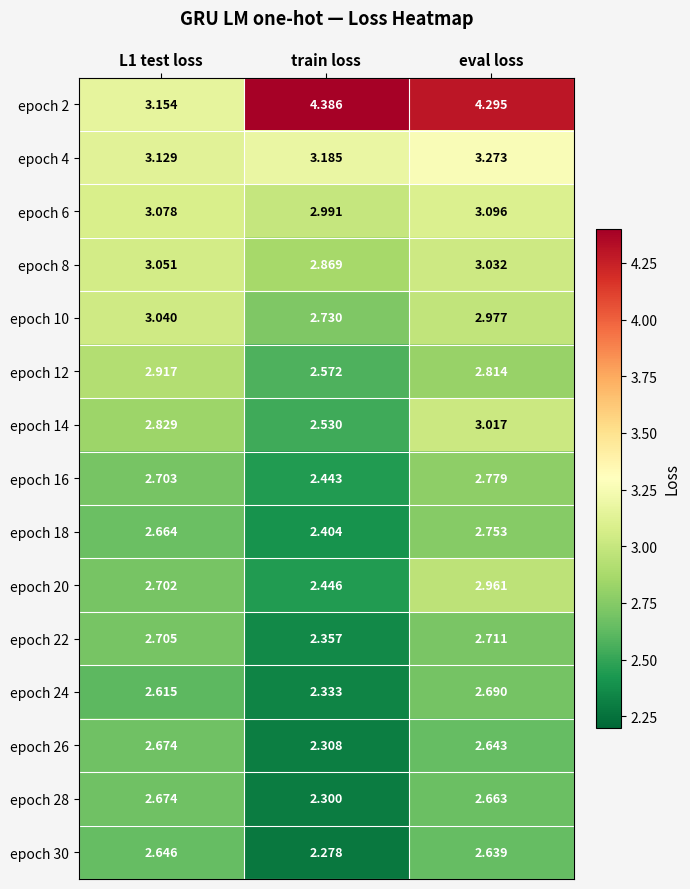

Between L1 test loss and train loss, which series saw the biggest shift?

epoch 2